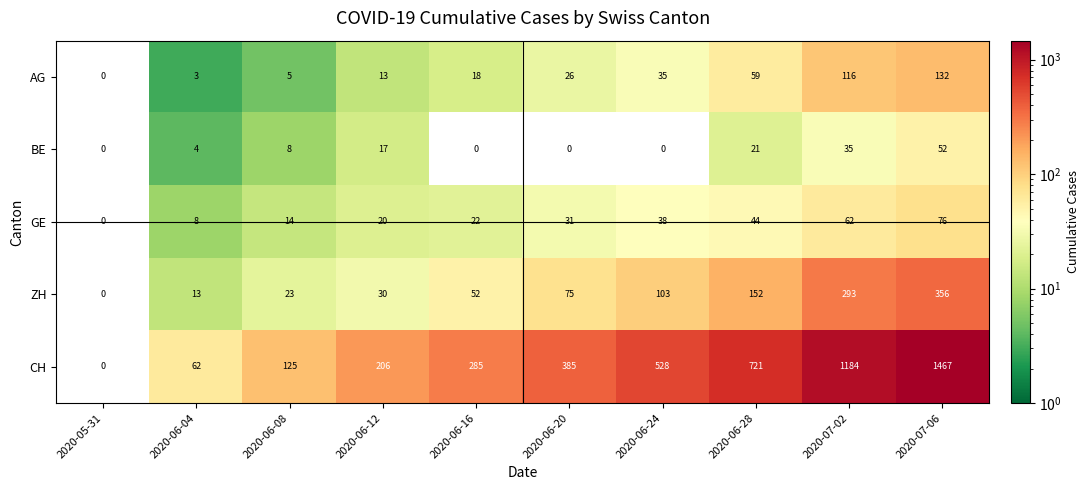

What is the difference between the second highest and minimum values in the ZH series?

293